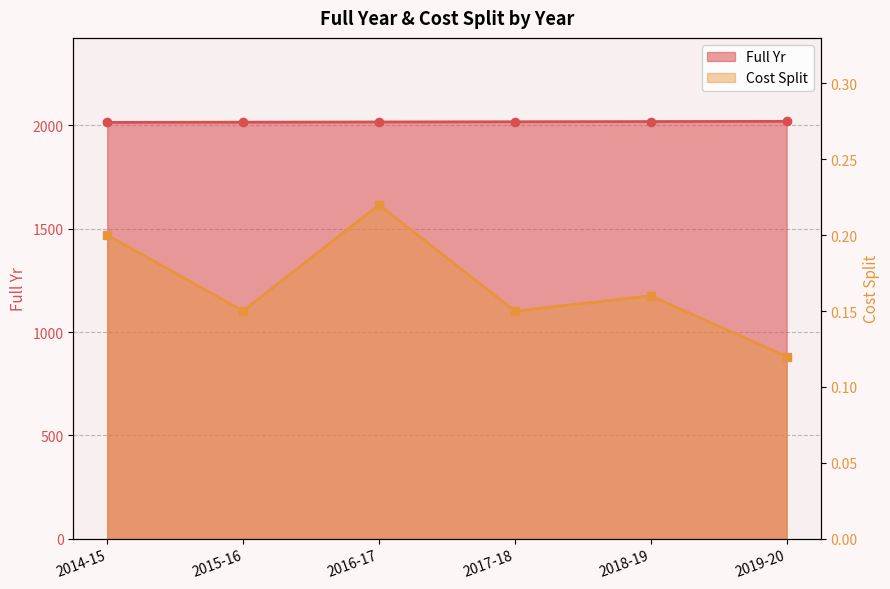

At which category is the sum across all series the highest?

2019-20